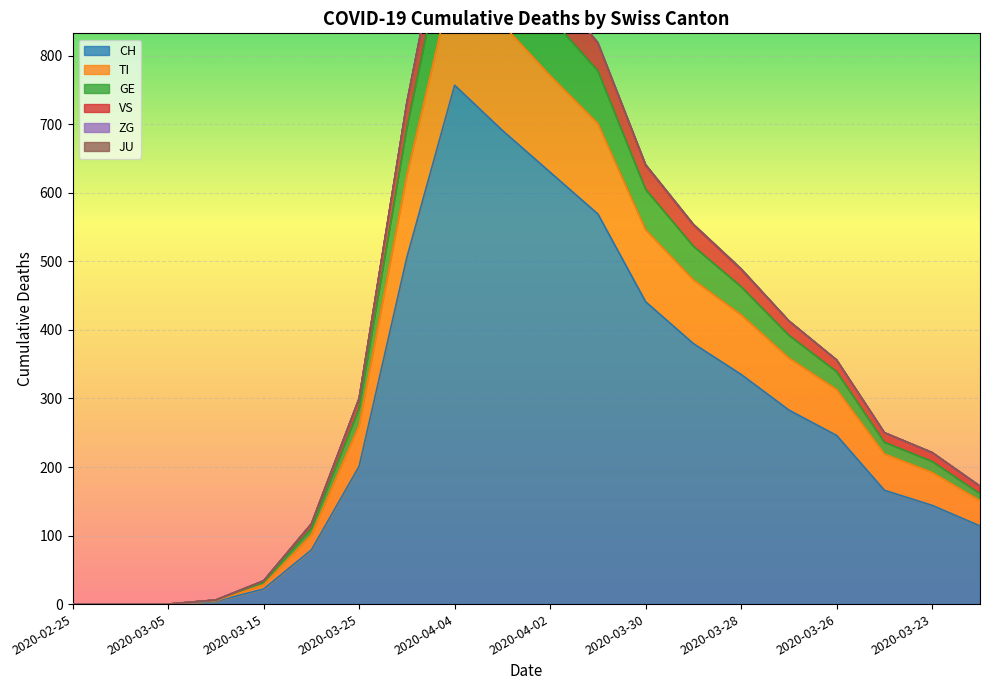

Reading left to right, extract all data points from this chart.

CH: 0	0	0	4	22	79	201	506	757	691	630	569	441	380	335	283	246	166	144	114
TI: 0	0	0	5	28	101	261	626	922	846	771	701	546	473	422	359	313	219	192	151
GE: 0	0	0	6	32	110	285	694	1028	938	856	778	605	522	463	392	339	236	208	161
VS: 0	0	0	6	34	117	300	731	1081	989	903	818	640	553	488	413	356	250	221	172